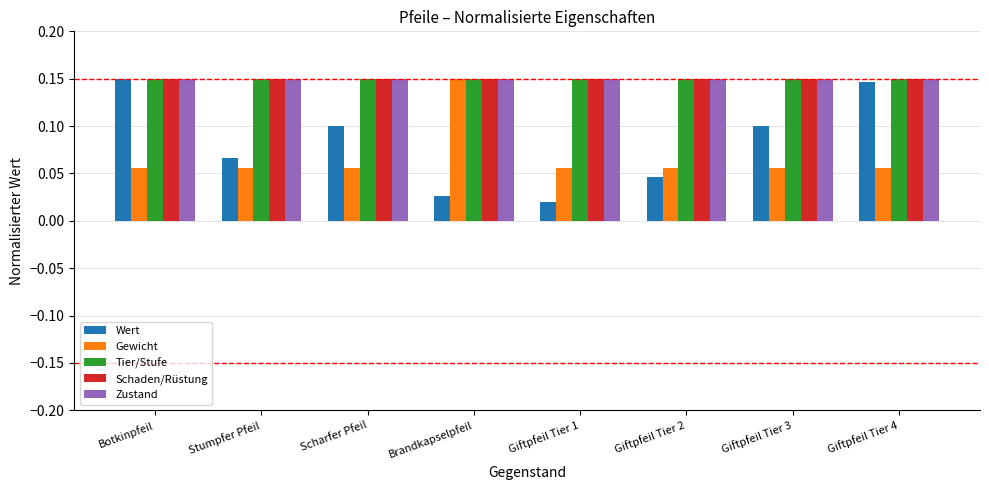

True or false: Schaden/Rüstung has a value of 0.1 at Giftpfeil Tier 3.

True